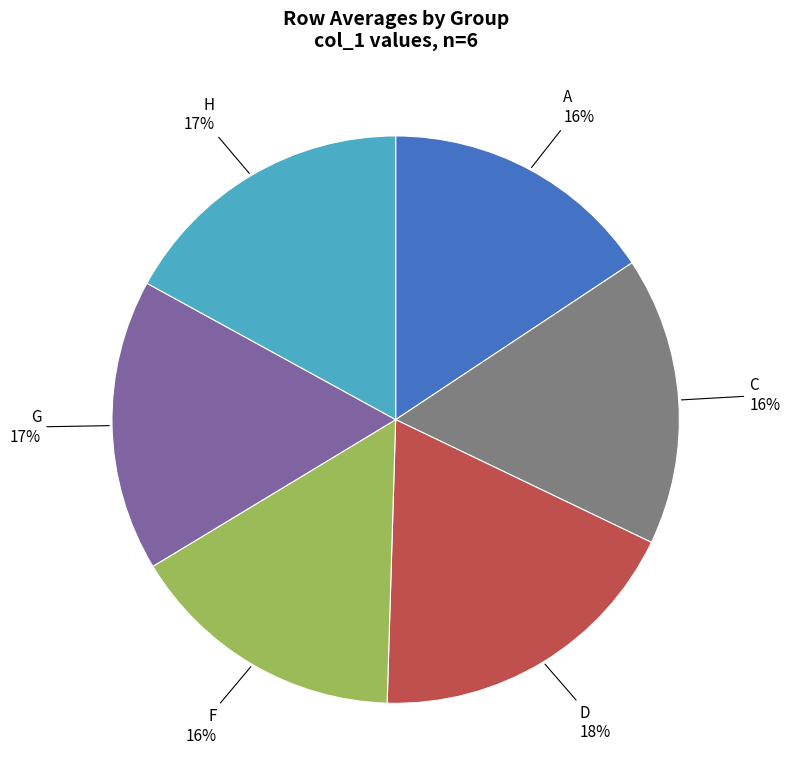

Is there a majority slice in this chart?

No